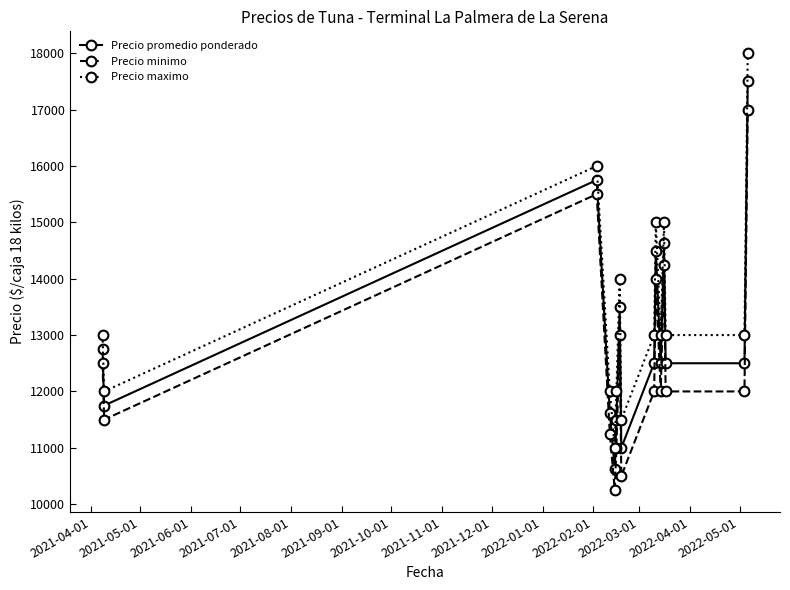

What is the difference between the maximum and minimum values in the Precio promedio ponderado series?

6875.0